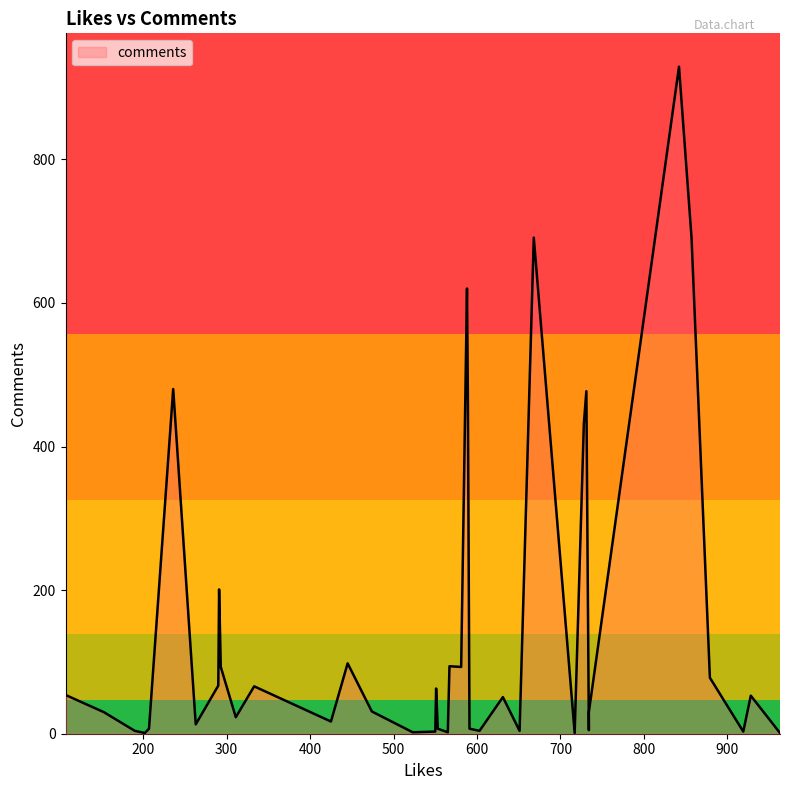

What is the change in value from 9 to 25?

+28